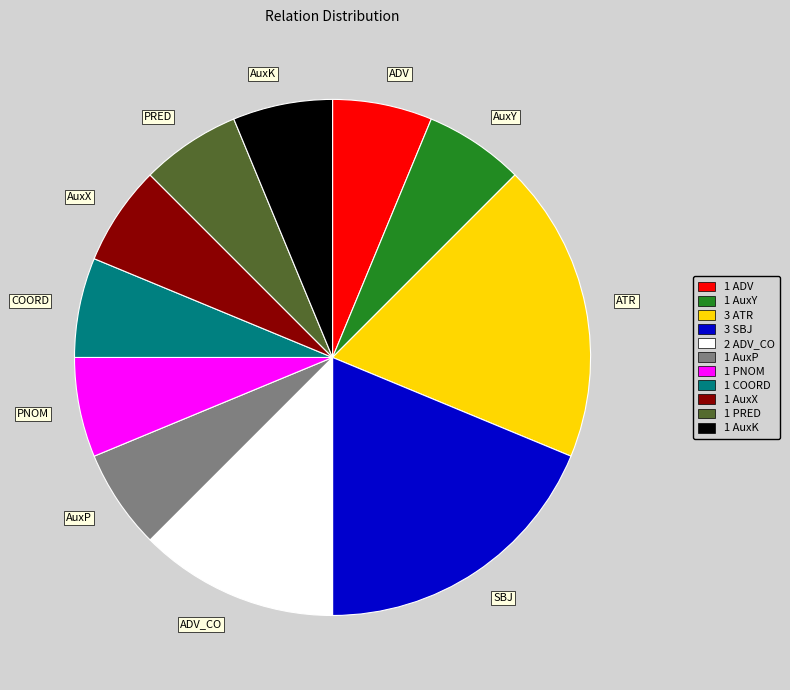

True or false: AuxX accounts for 6% of the total.

True